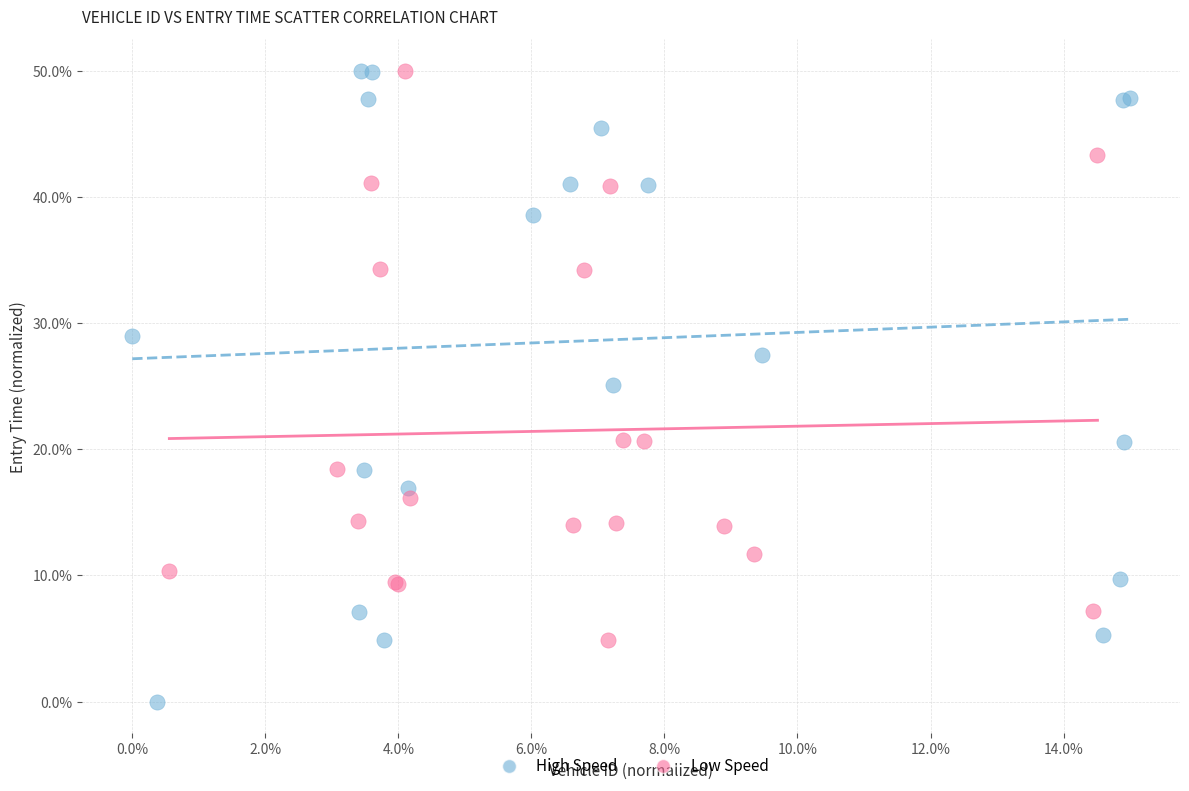

What are all the series names shown in the legend?

High Speed, Low Speed